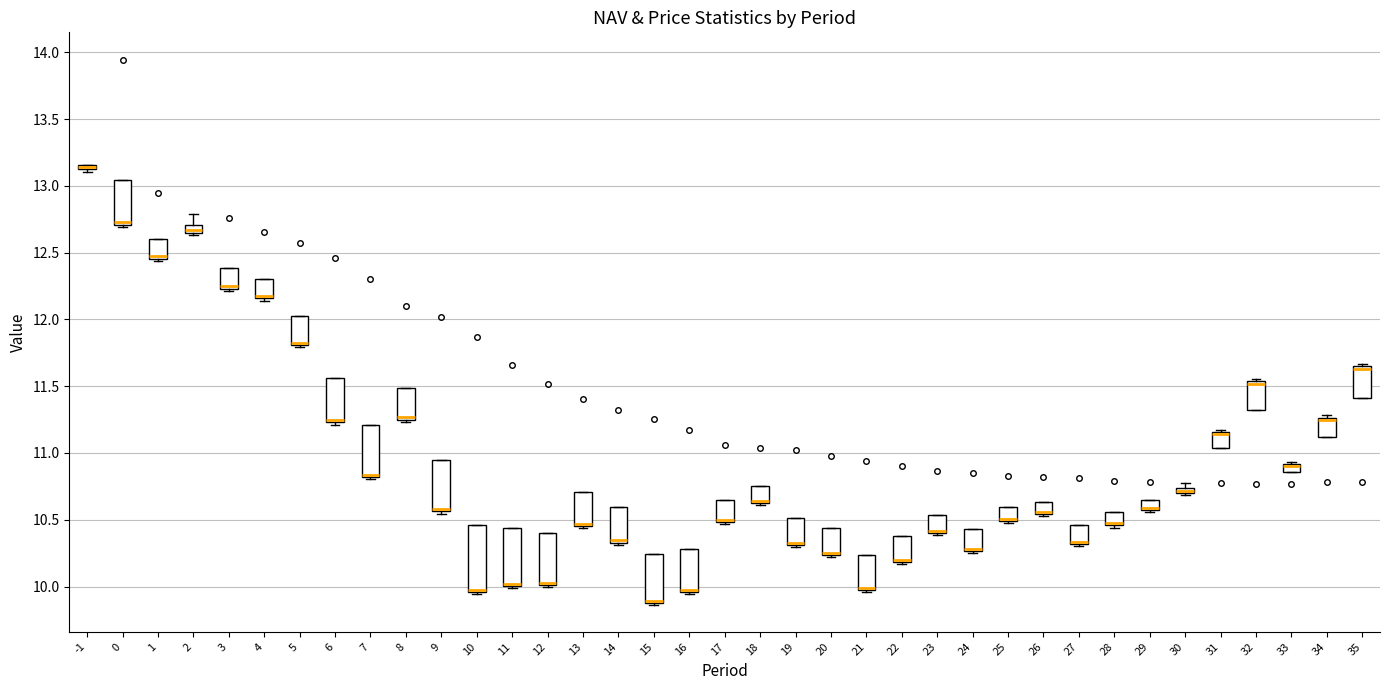

Comparing the boxes themselves (not the whiskers), which one is the tallest?

10